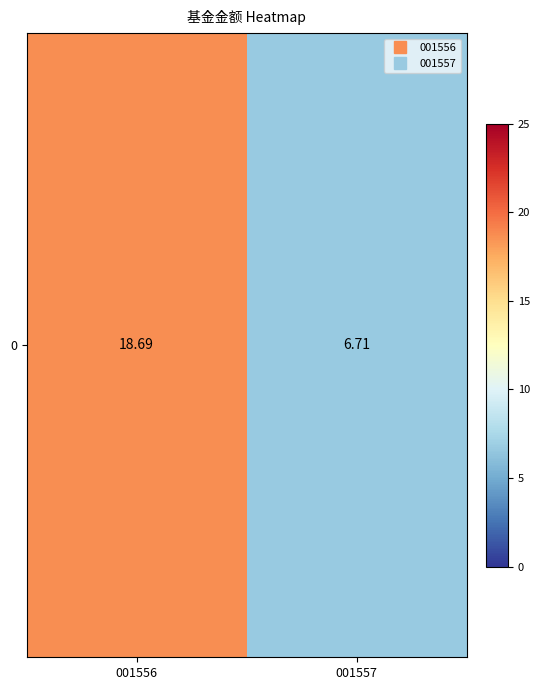

True or false: the data shows 6.6 at 001556.

False